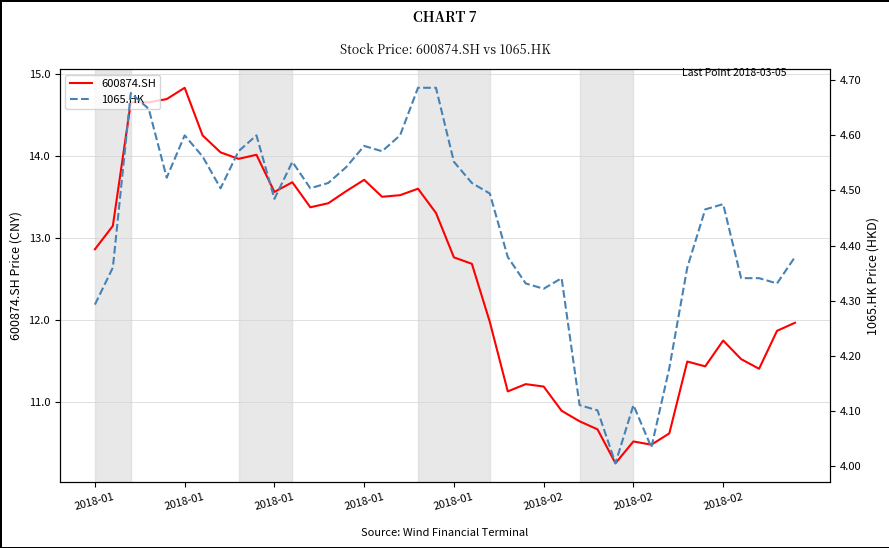

Which series has the largest total across all categories?

600874.SH